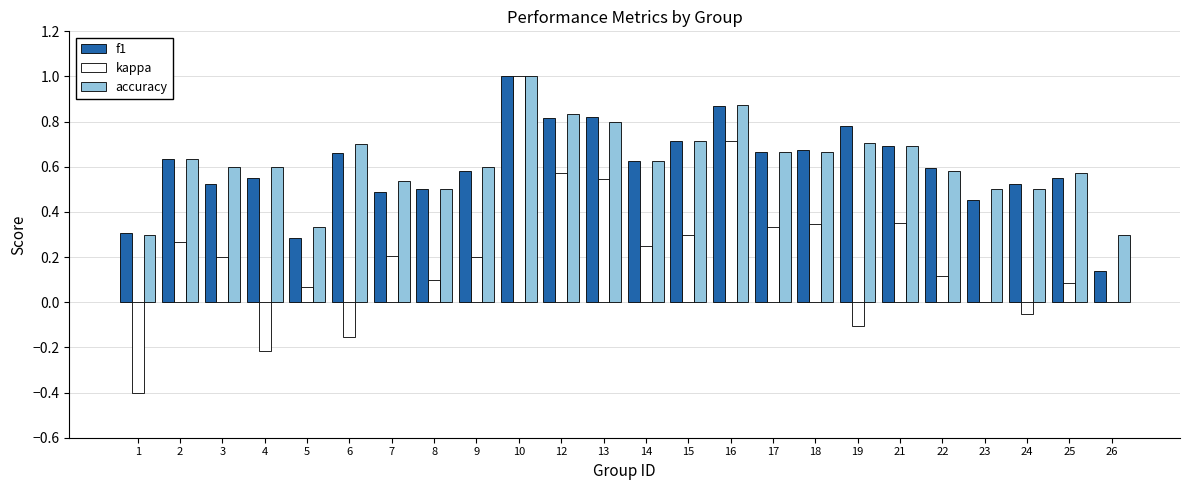

Is the value of kappa at 23 greater than the value of accuracy at 1?

No